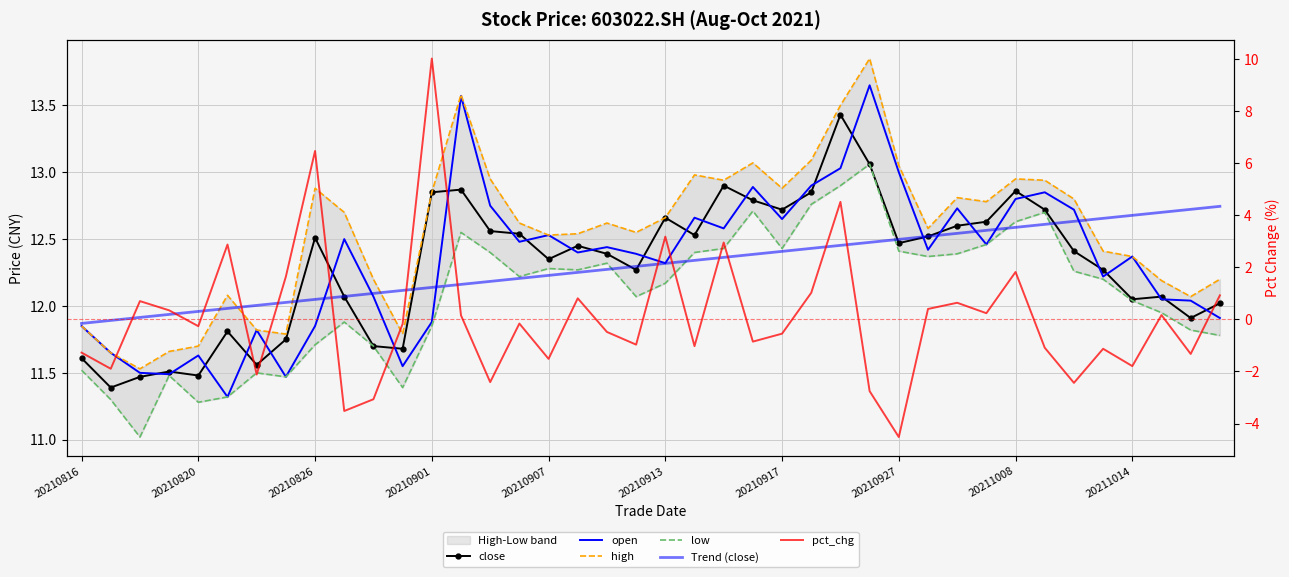

Is it true that high equals 13.1 at 20210927?

True